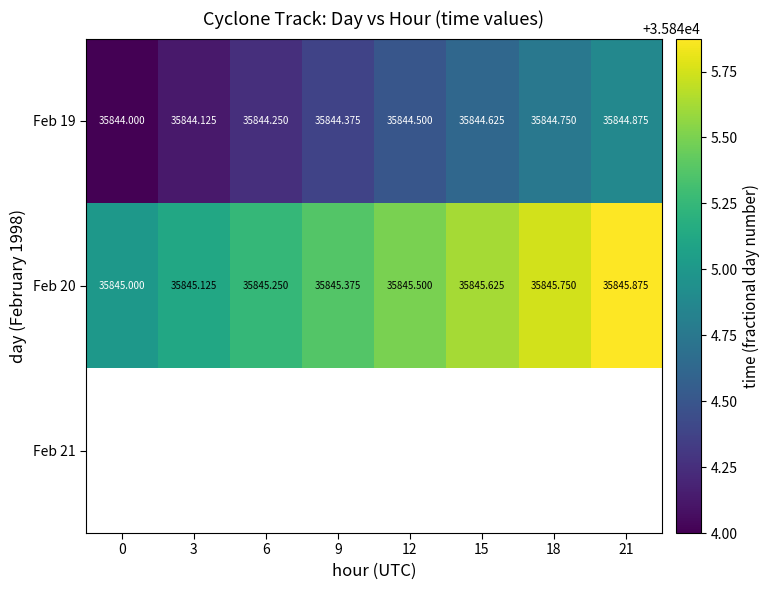

What is the difference between the Feb 19 values at 21 and 9?

0.5